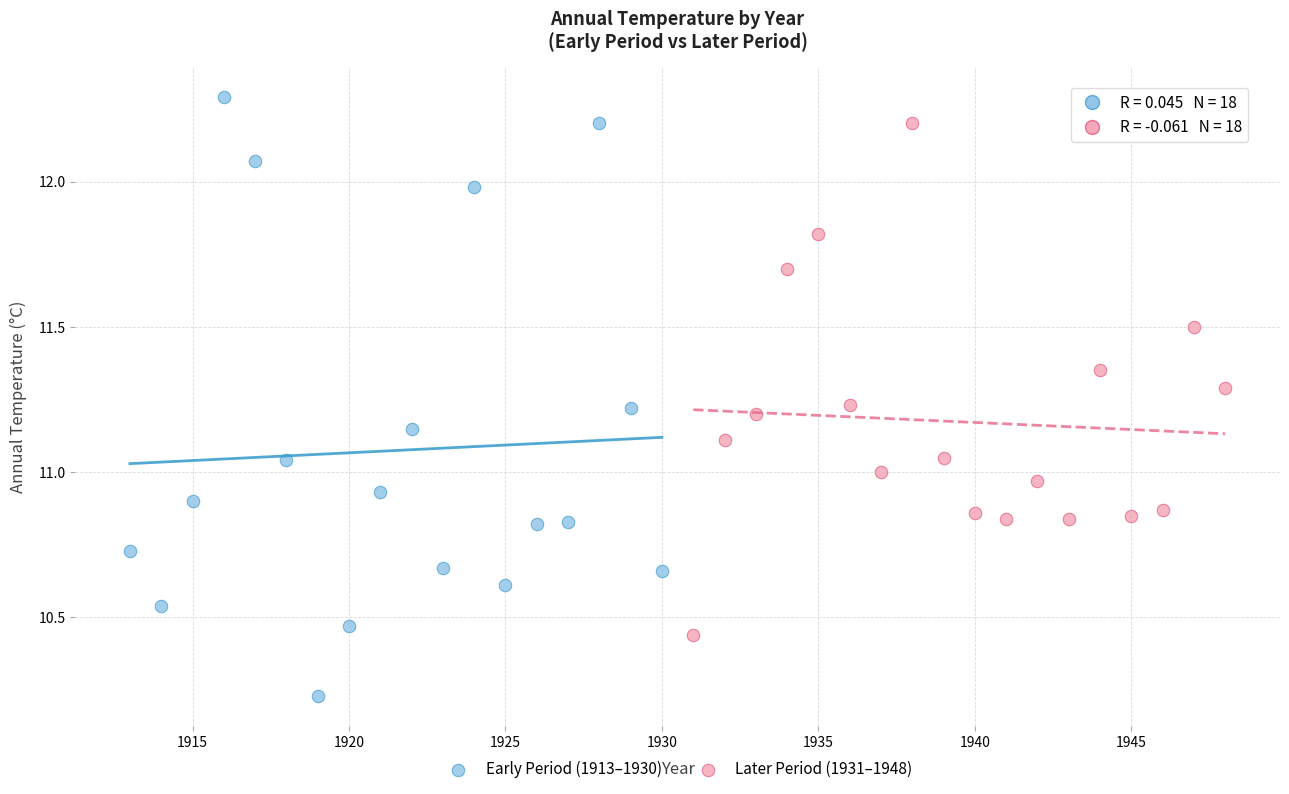

Which series has the largest Y range (max minus min)?

Early Period (1913–1930)